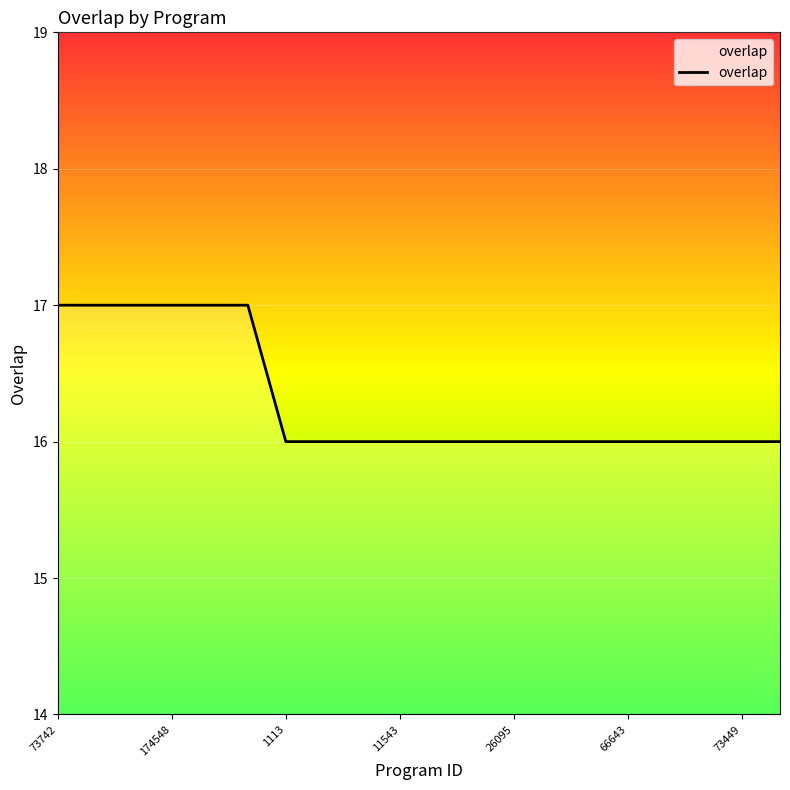

What is the maximum value shown in the chart?

17